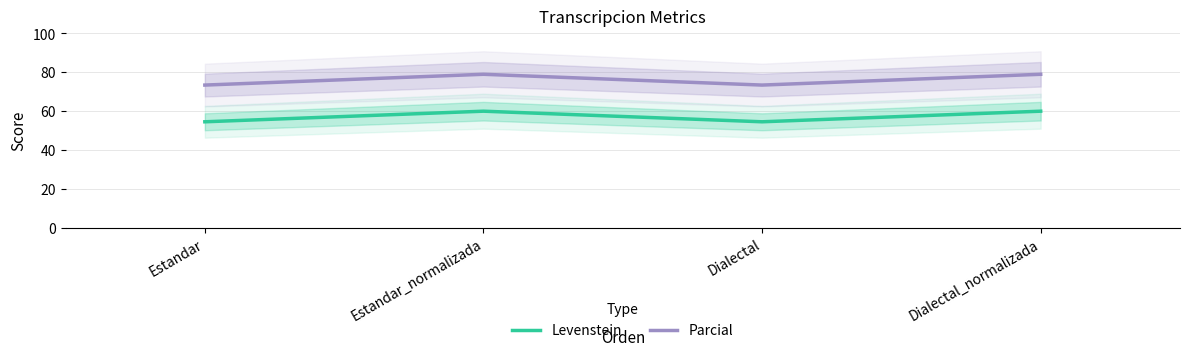

Is it true that Parcial equals 49.4 at Dialectal?

False